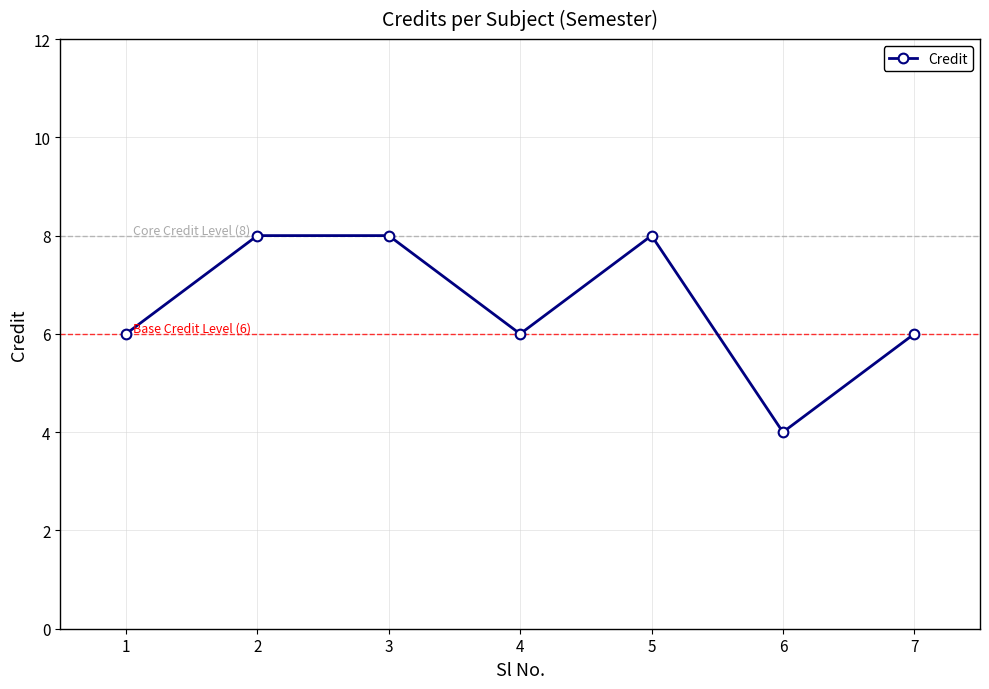

Read the value at 2.

8